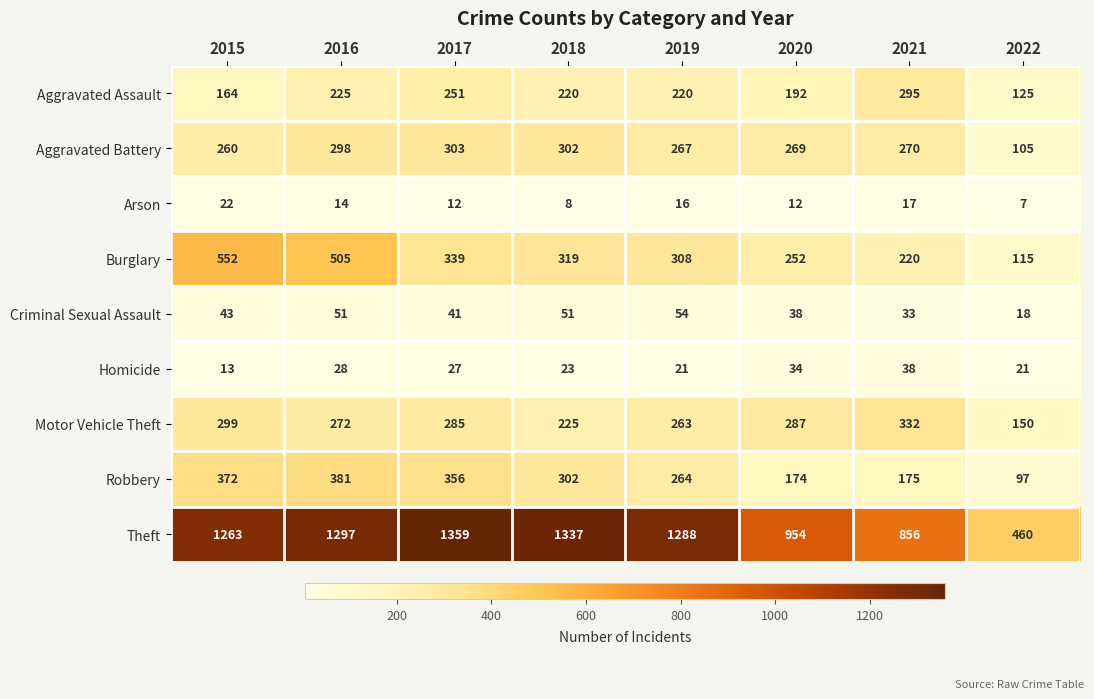

Which series has the largest range (max minus min)?

Theft